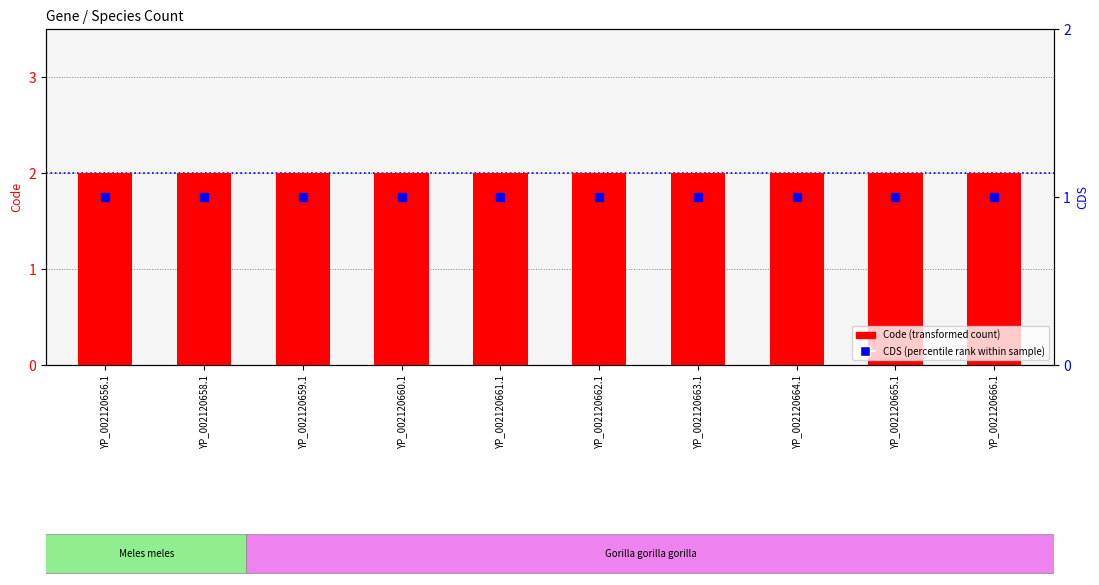

Which series reaches the minimum Y coordinate?

CDS